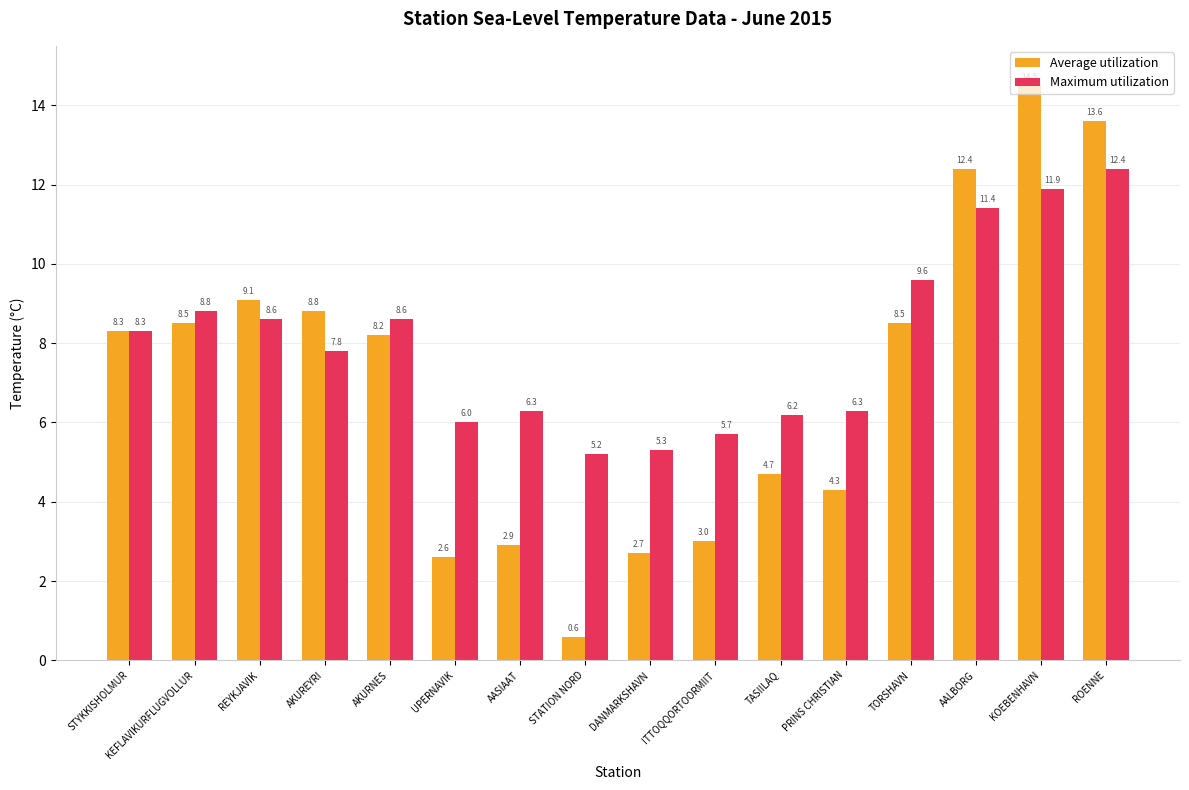

True or false: Maximum utilization has a value of 2.2 at ITTOQQORTOORMIIT.

False